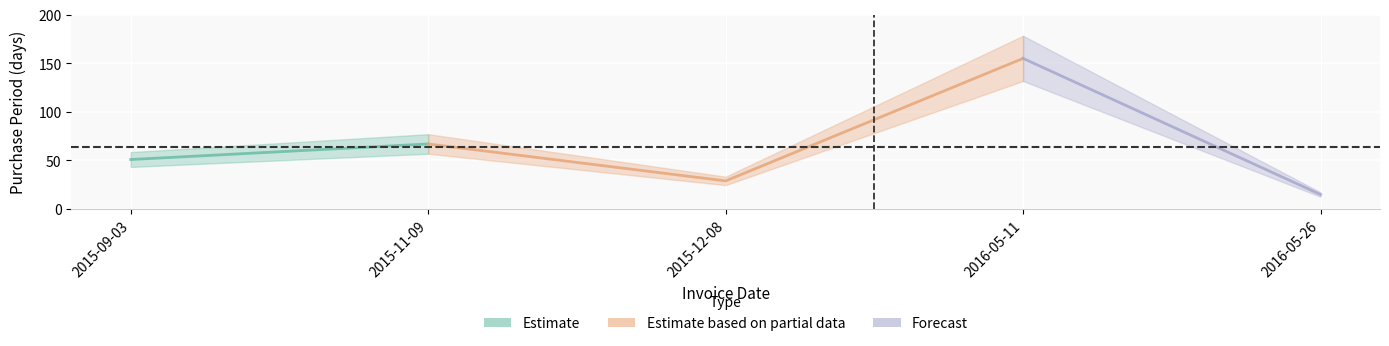

What is the difference between the second highest and second lowest values?

38